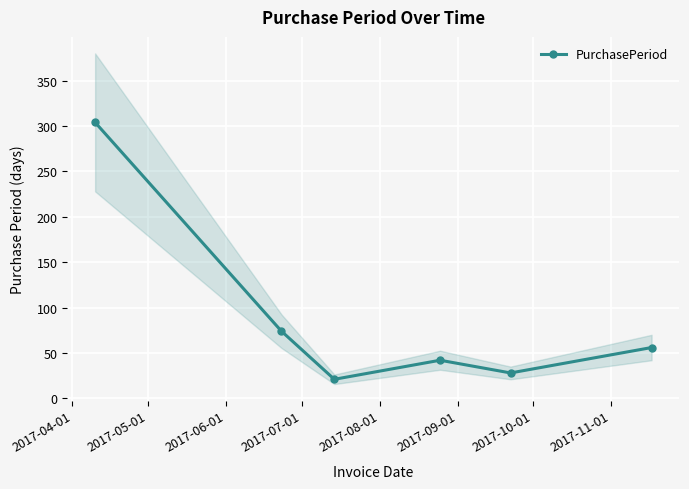

What is the value of the PurchasePeriod point at the 1st from the left?

304